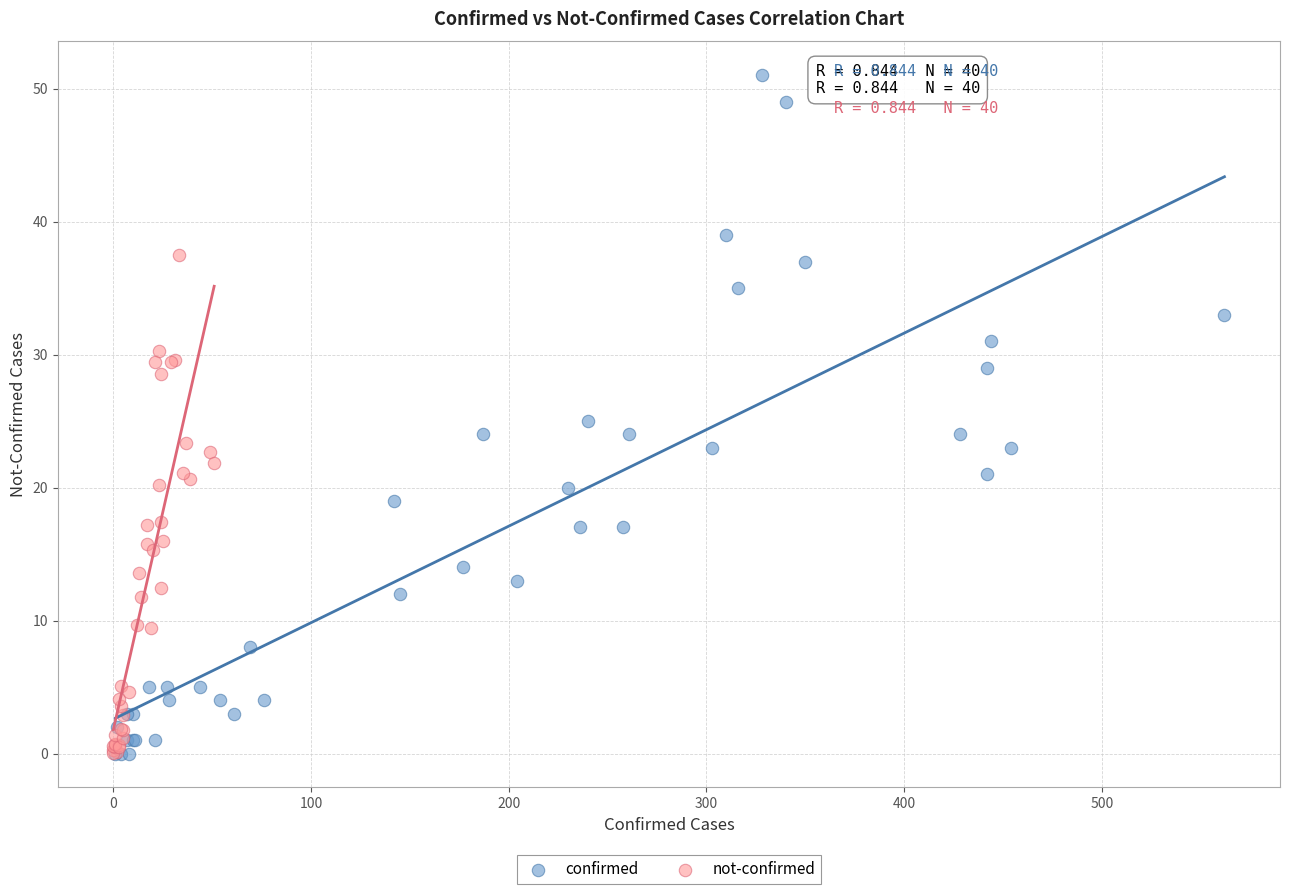

Which series has the largest Y range (max minus min)?

confirmed